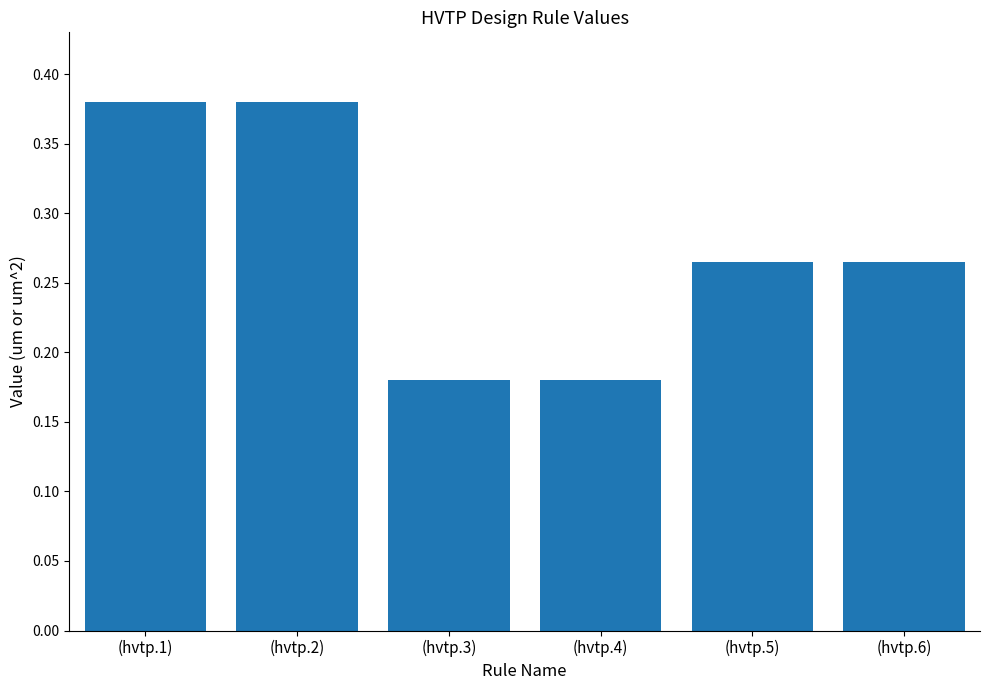

Count the values in the range 0 to 1.

6